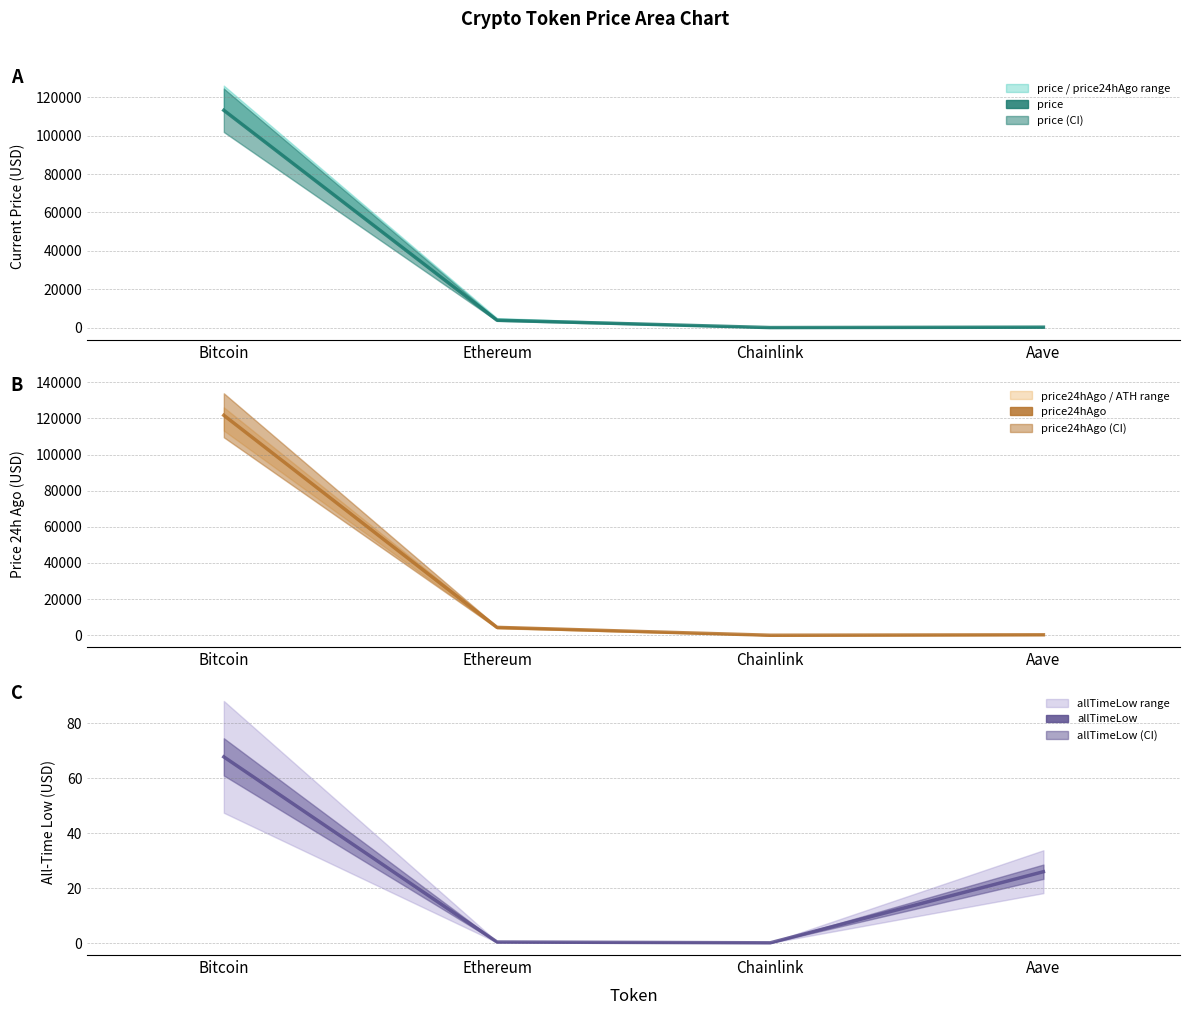

True or false: allTimeLow and price intersect in this chart.

False